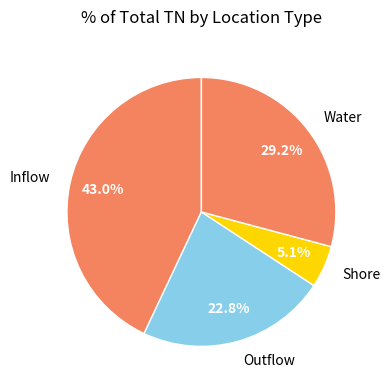

To the nearest percent, what portion does Inflow represent?

43%